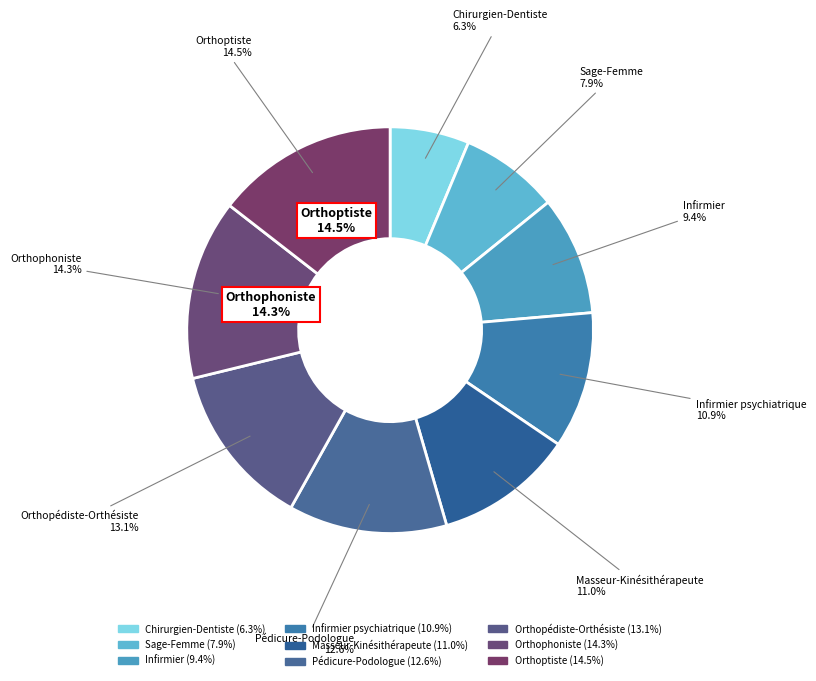

Which category has the biggest portion of the pie?

Orthoptiste